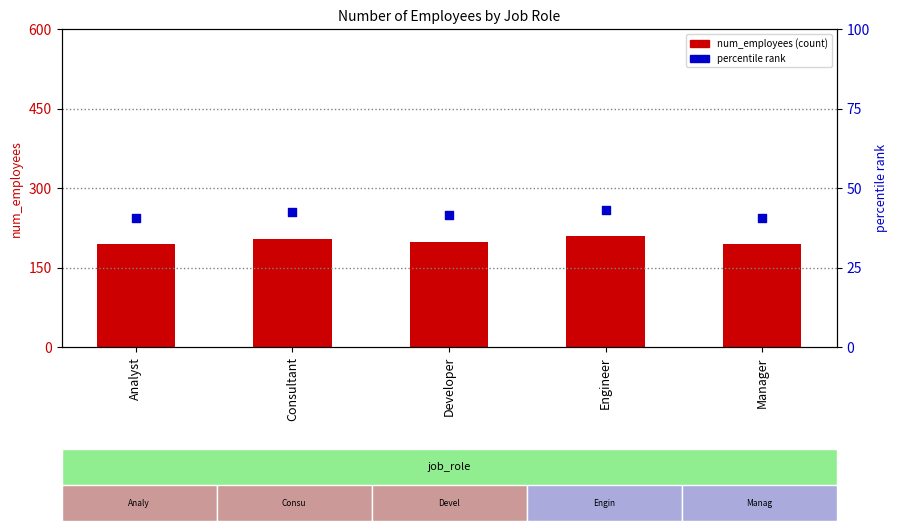

Which series contains the highest Y value?

percentile rank